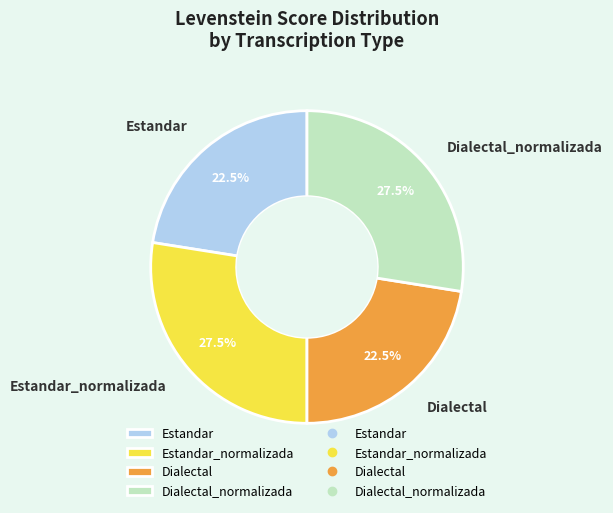

What portion of the pie excludes Estandar_normalizada?

72.5%